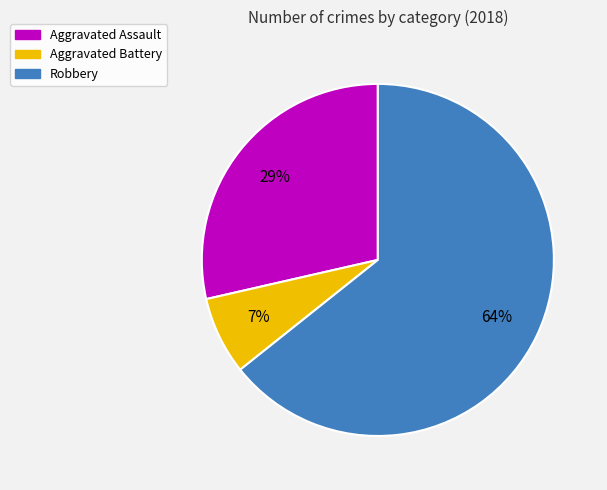

How many segments does this pie chart have?

3